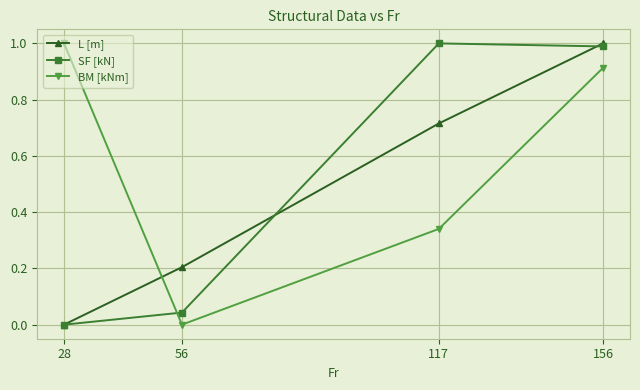

How many data points does each series have?

4